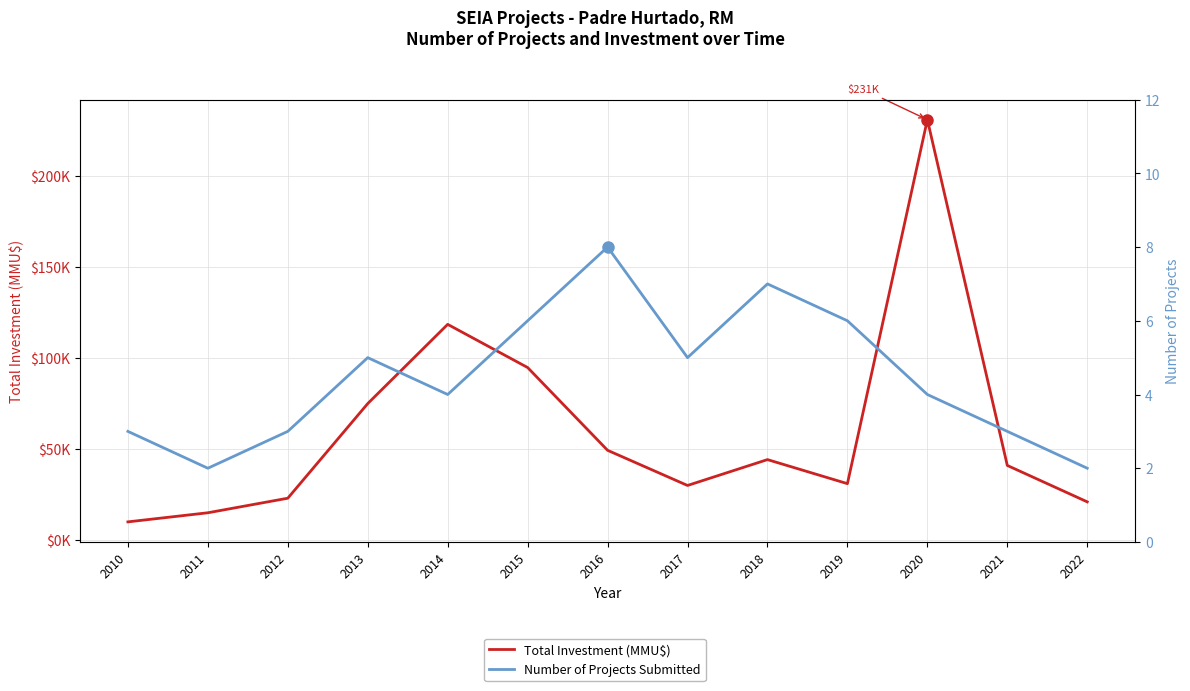

What is the highest value of the Number of Projects Submitted series?

8